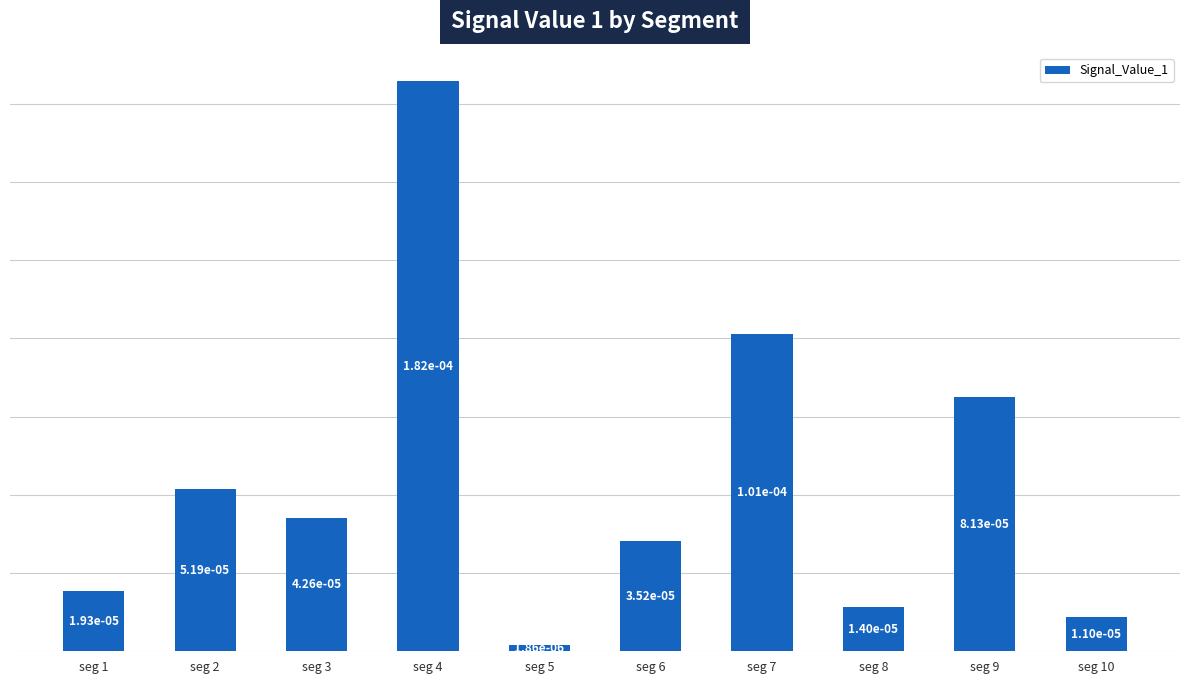

How many series are shown in this chart?

1